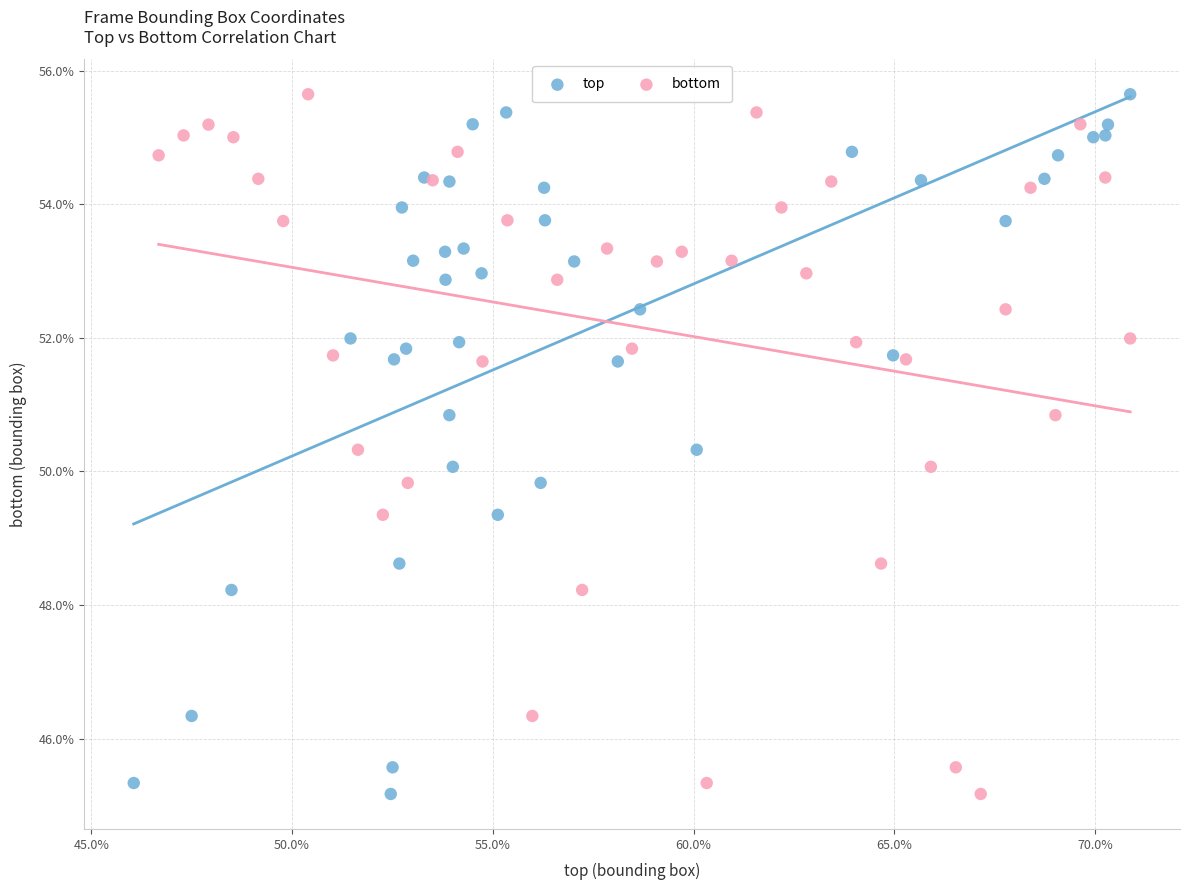

What are all the series names shown in the legend?

top, bottom